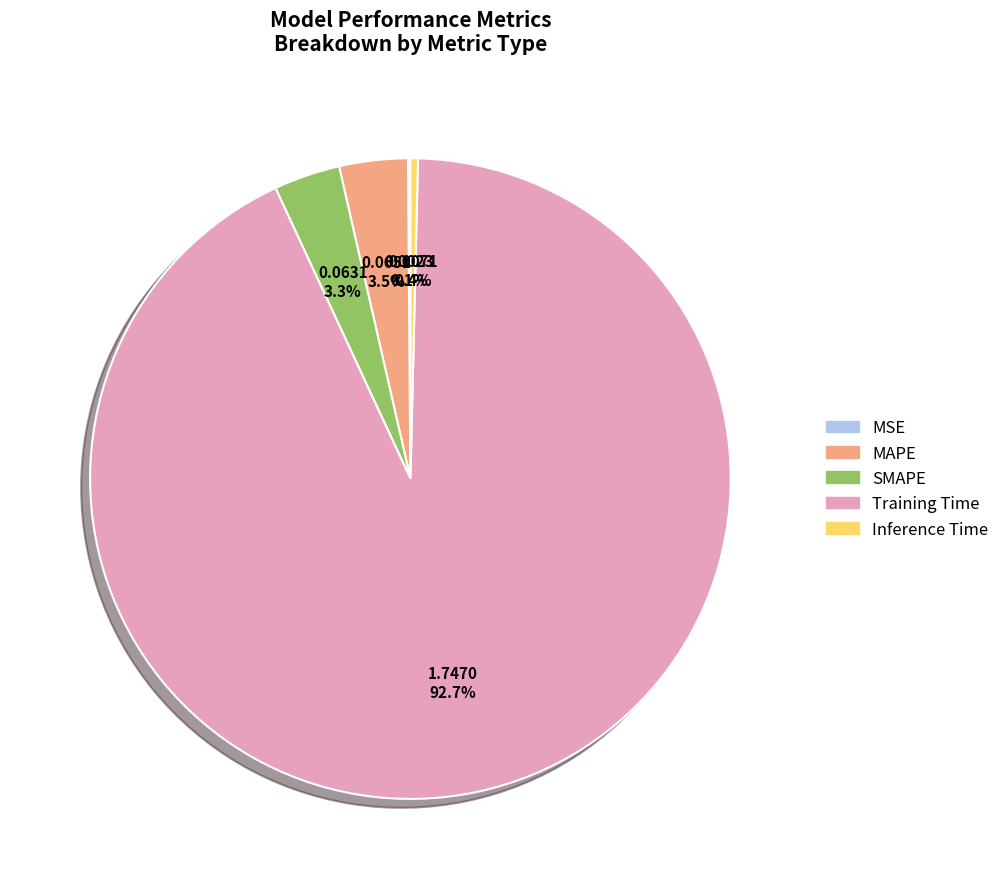

What percentage is NOT represented by Inference Time?

99.6%